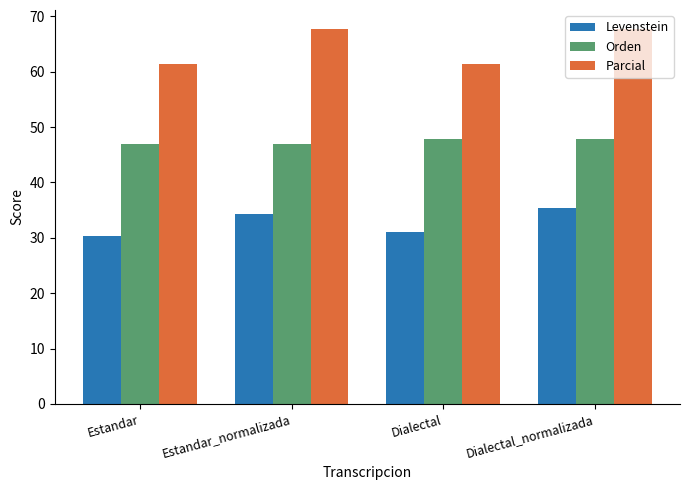

What is the average value of the Parcial series?

64.5